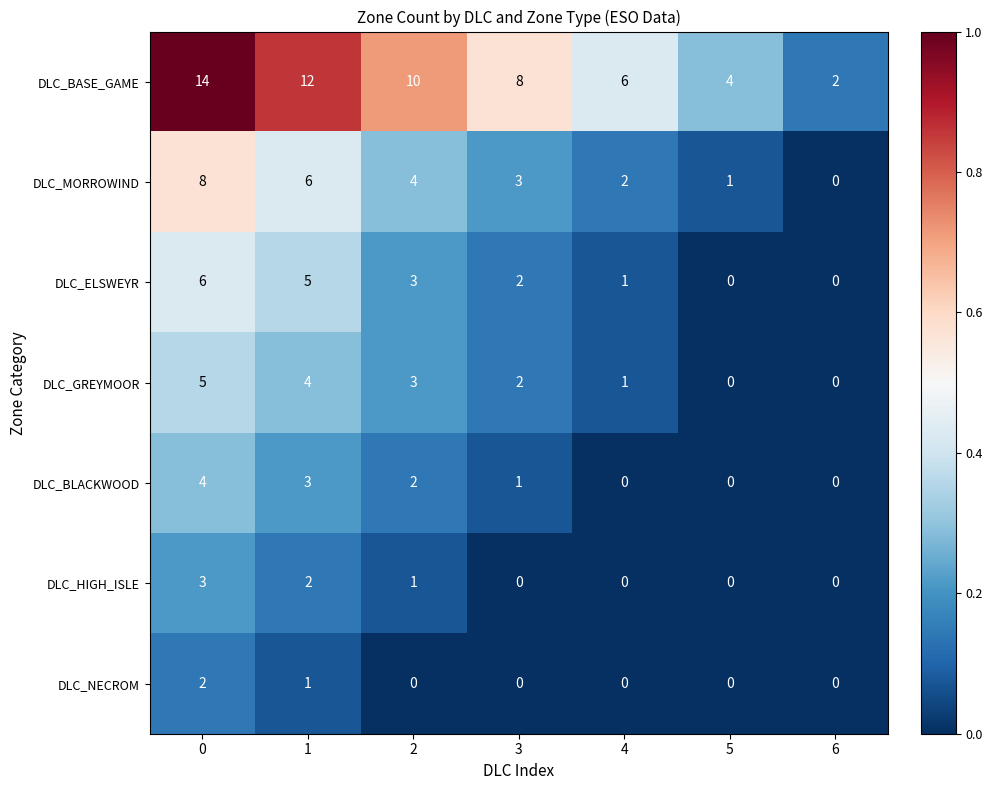

How many series are shown in this chart?

7